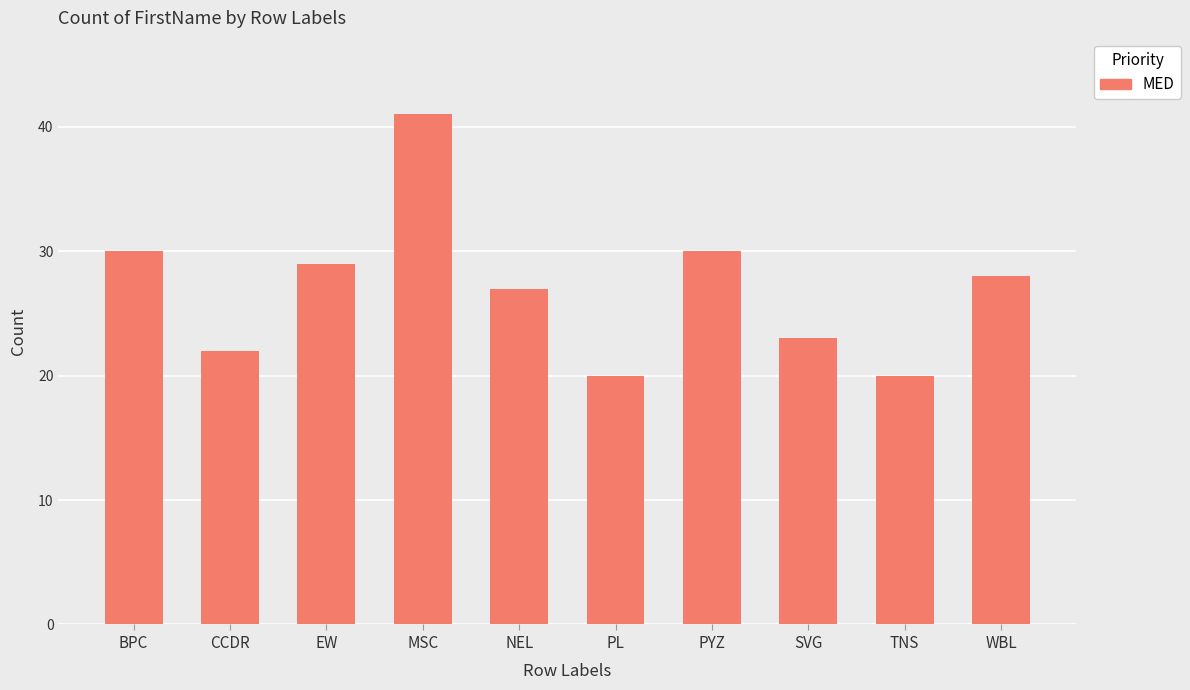

Are the bars horizontal?

No